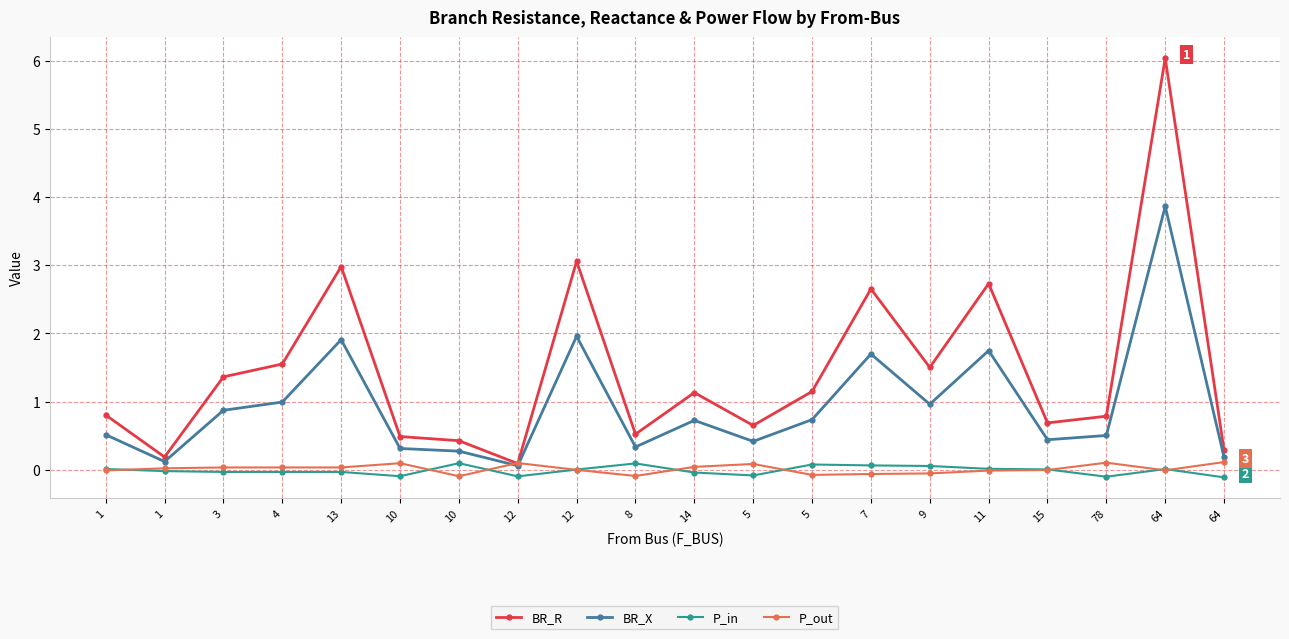

Is this an area chart (filled region under the line)?

No